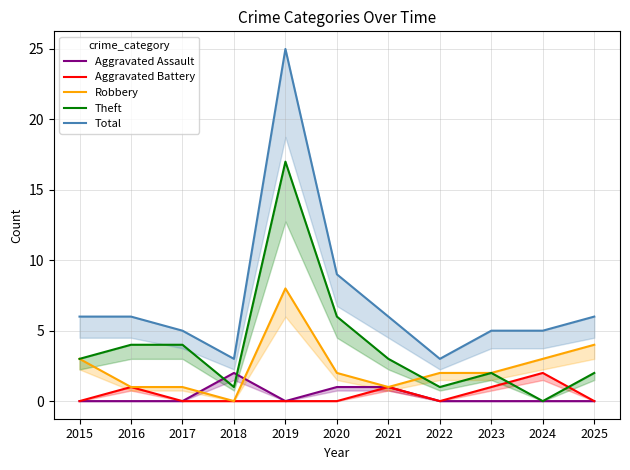

What are all the series names shown in the legend?

Aggravated Assault, Aggravated Battery, Robbery, Theft, Total